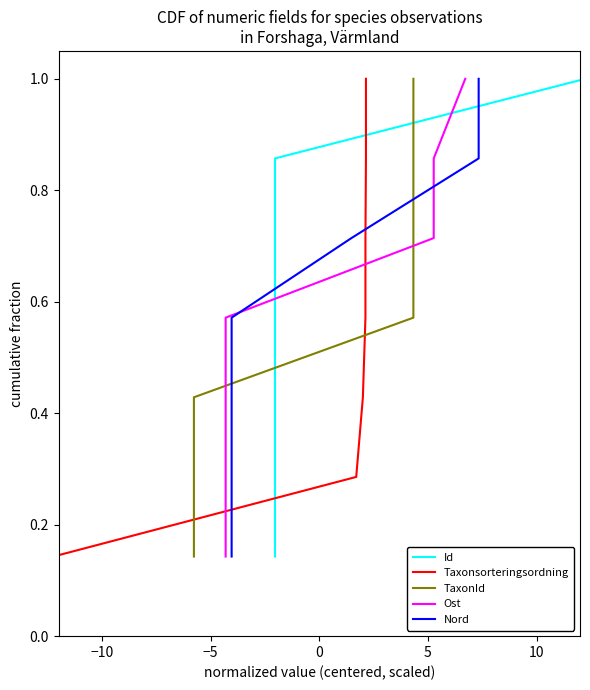

What is the sum of all Ost values?

4.0